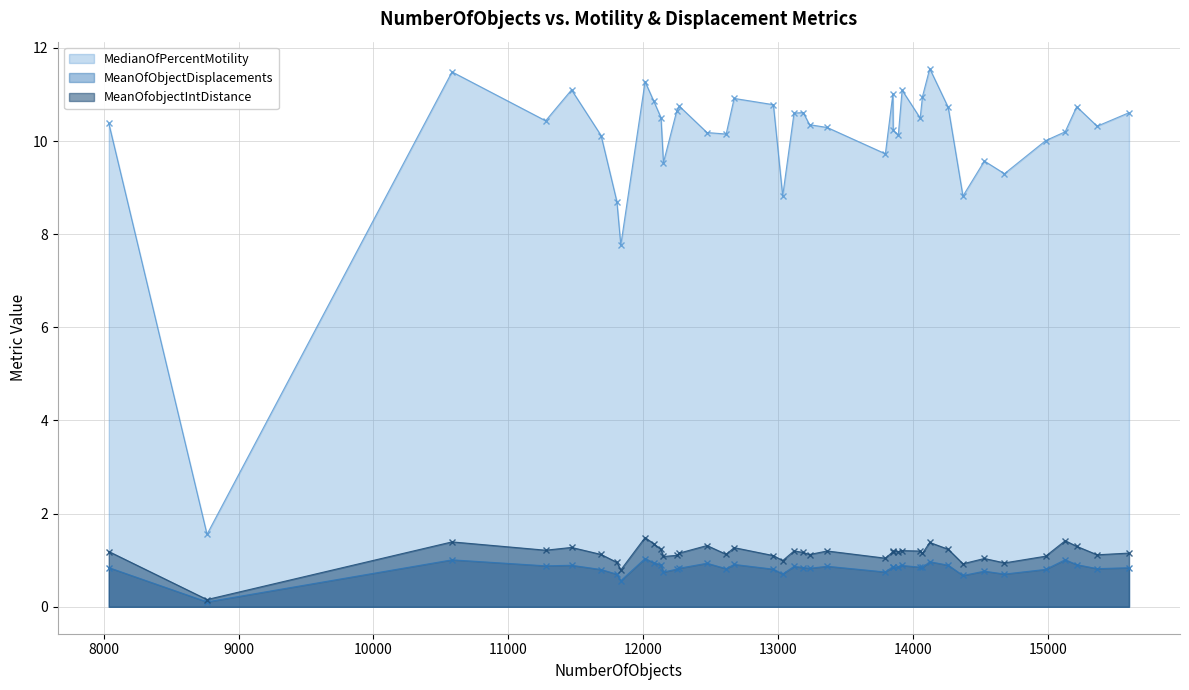

True or false: MedianOfPercentMotility and MeanOfObjectDisplacements intersect in this chart.

False